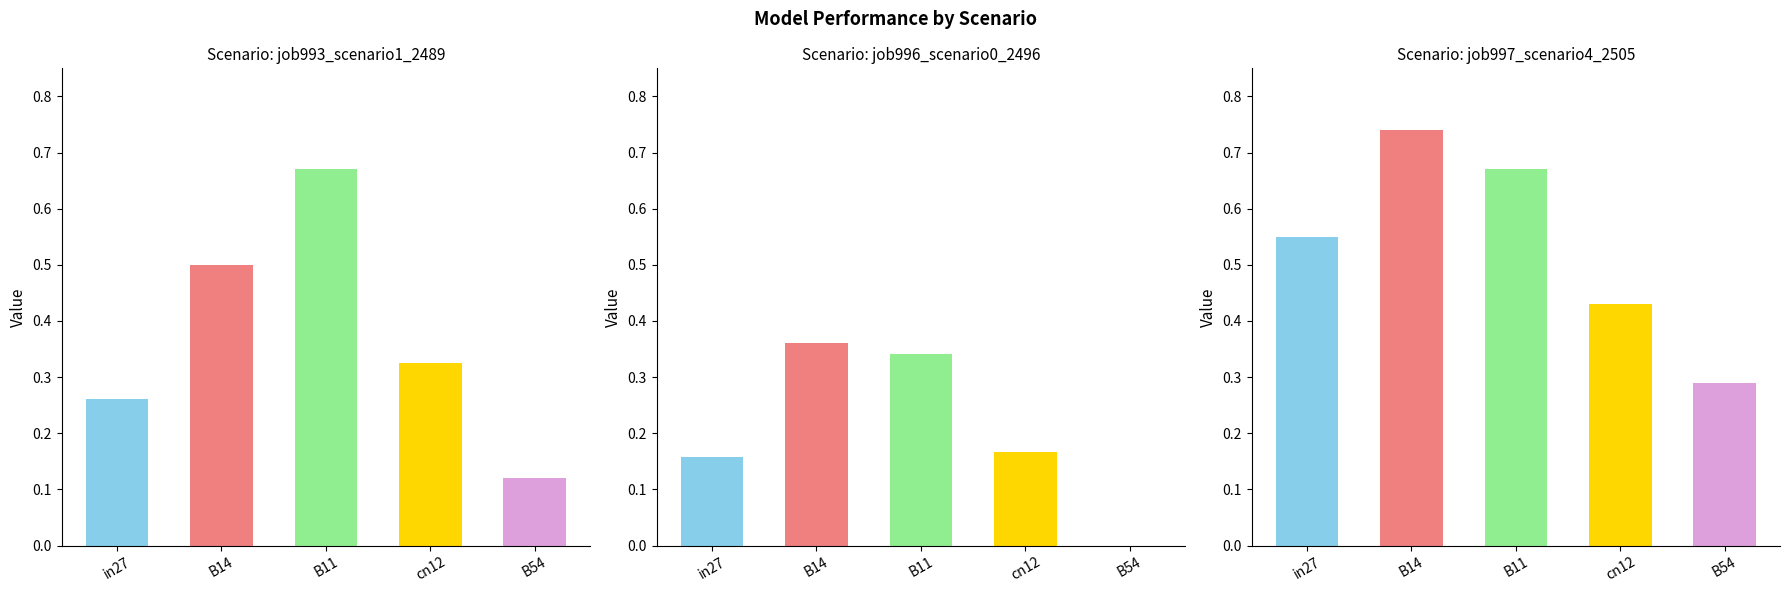

What is the spread (max minus min) of values at in27?

0.4